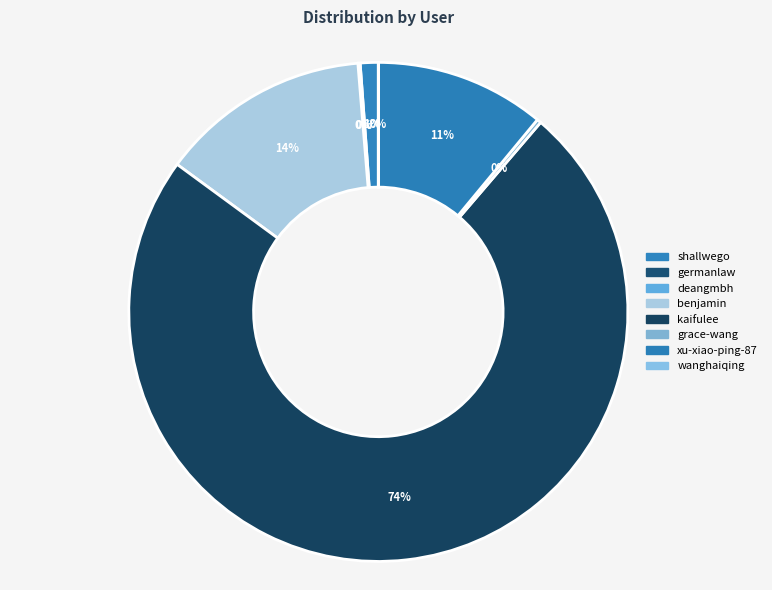

The germanlaw slice represents 8% of the pie. True or false?

False